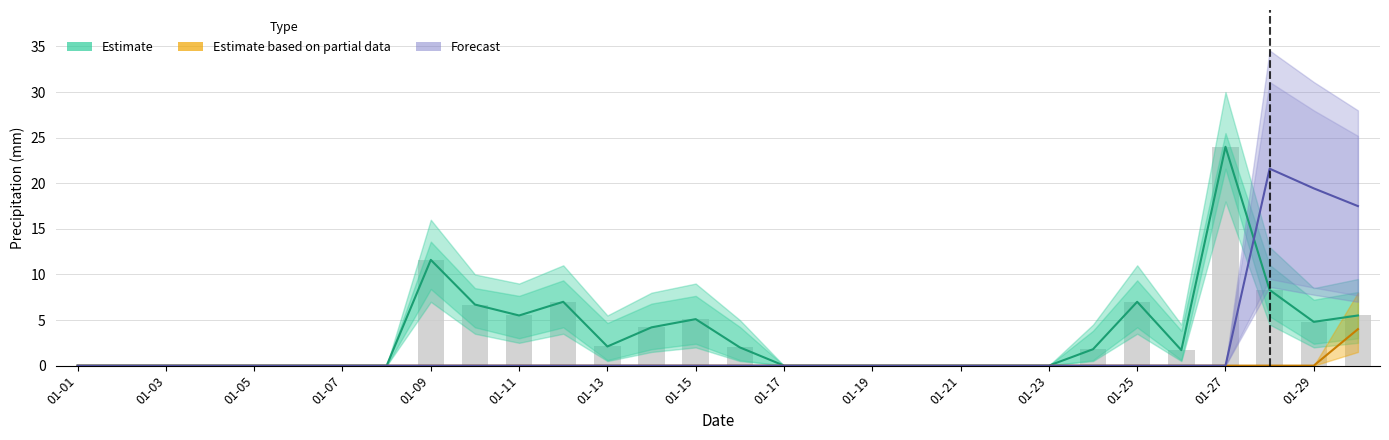

Is the value of Estimate based on partial data at 22 greater than the value of Forecast at 17?

No